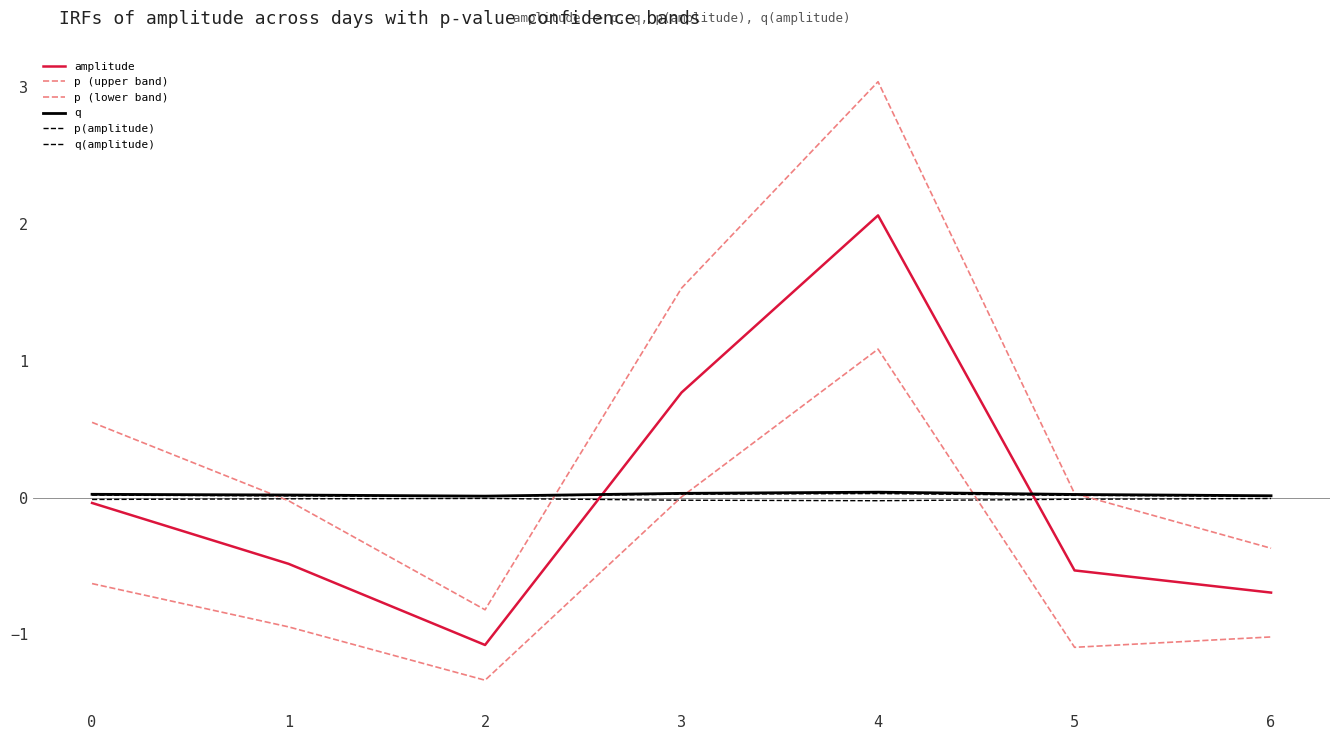

True or false: q and p (lower band) cross at least once.

True